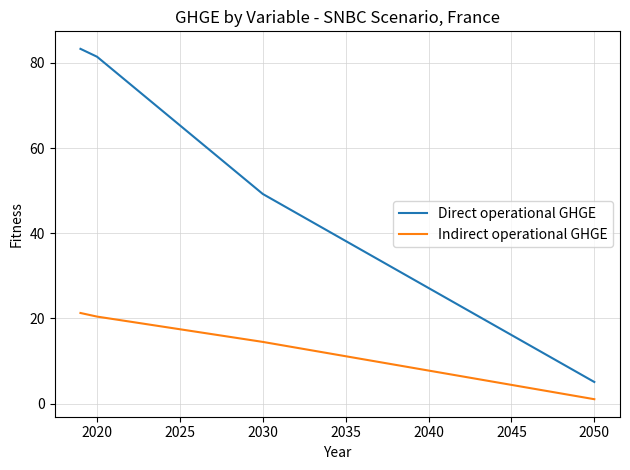

What is the difference between the second highest and minimum values in the Direct operational GHGE series?

76.4